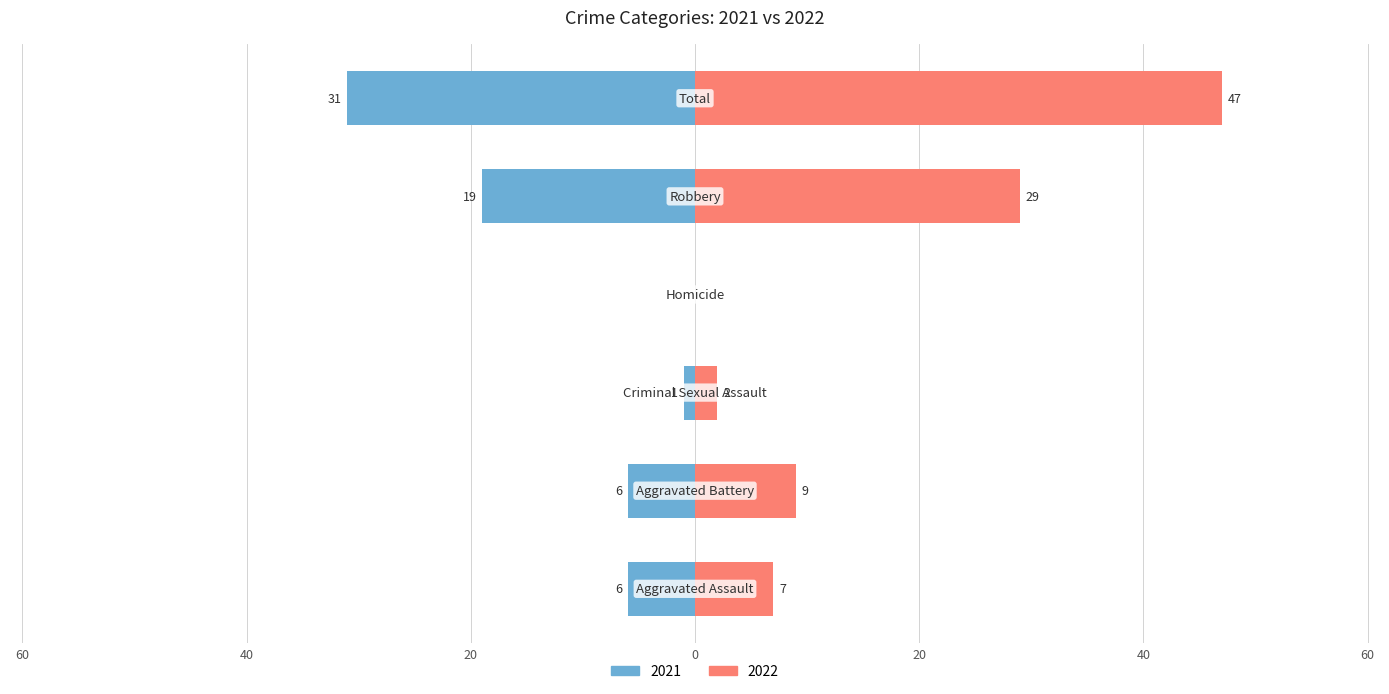

List the series in order of their peak value, lowest first.

2021, 2022